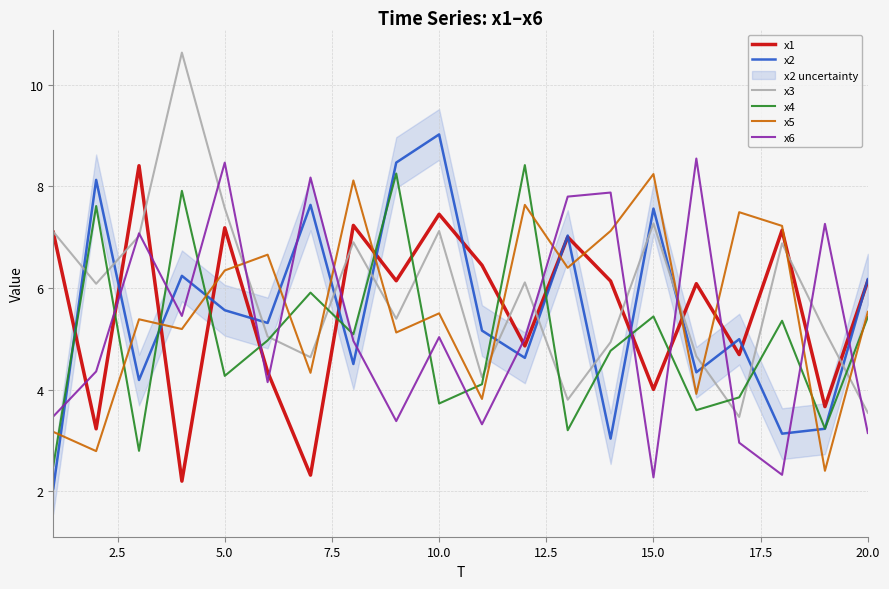

At how many categories does at least one series exceed 5?

20